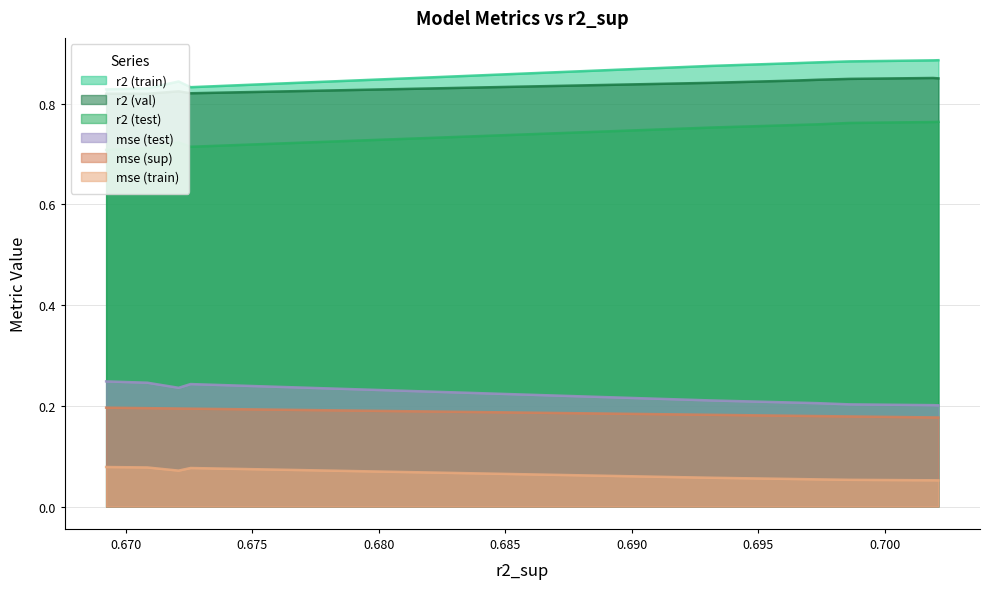

True or false: r2 and mse_sup intersect in this chart.

False